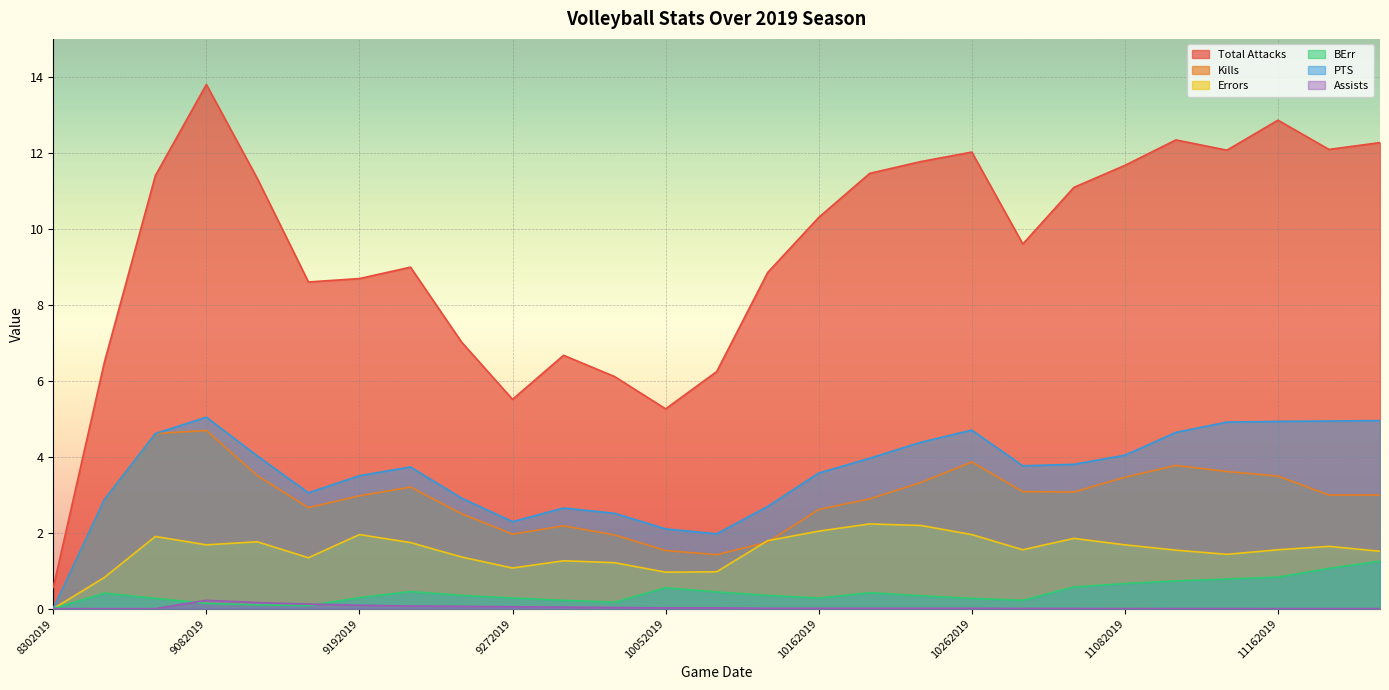

True or false: BErr and PTS cross at least once.

False